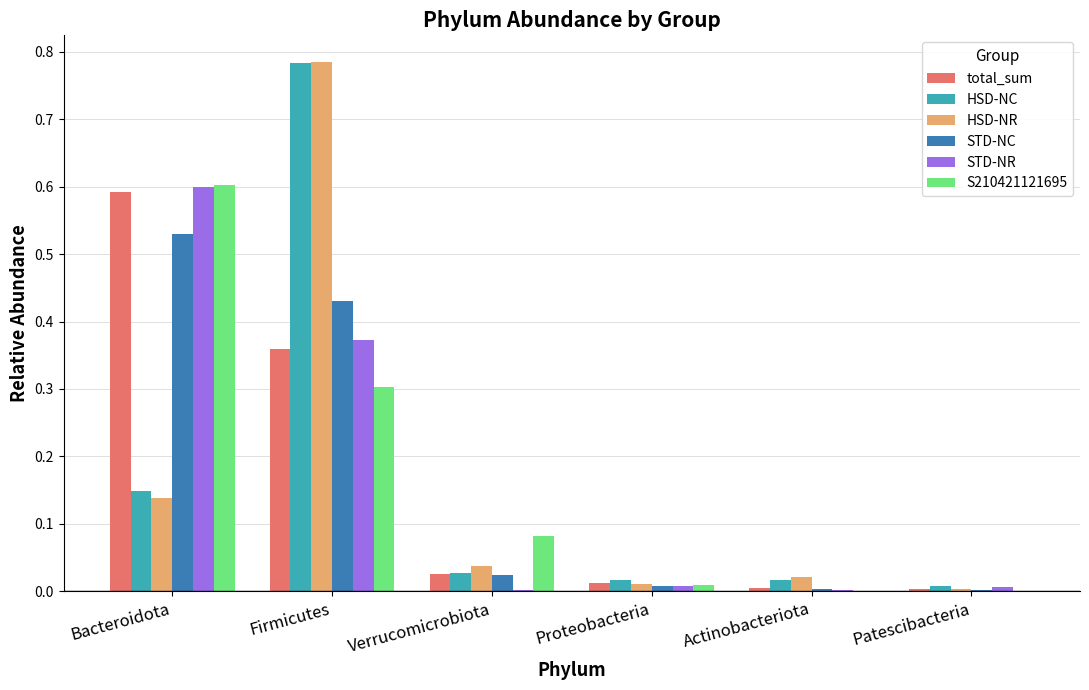

At which category is the sum across all series the highest?

Firmicutes